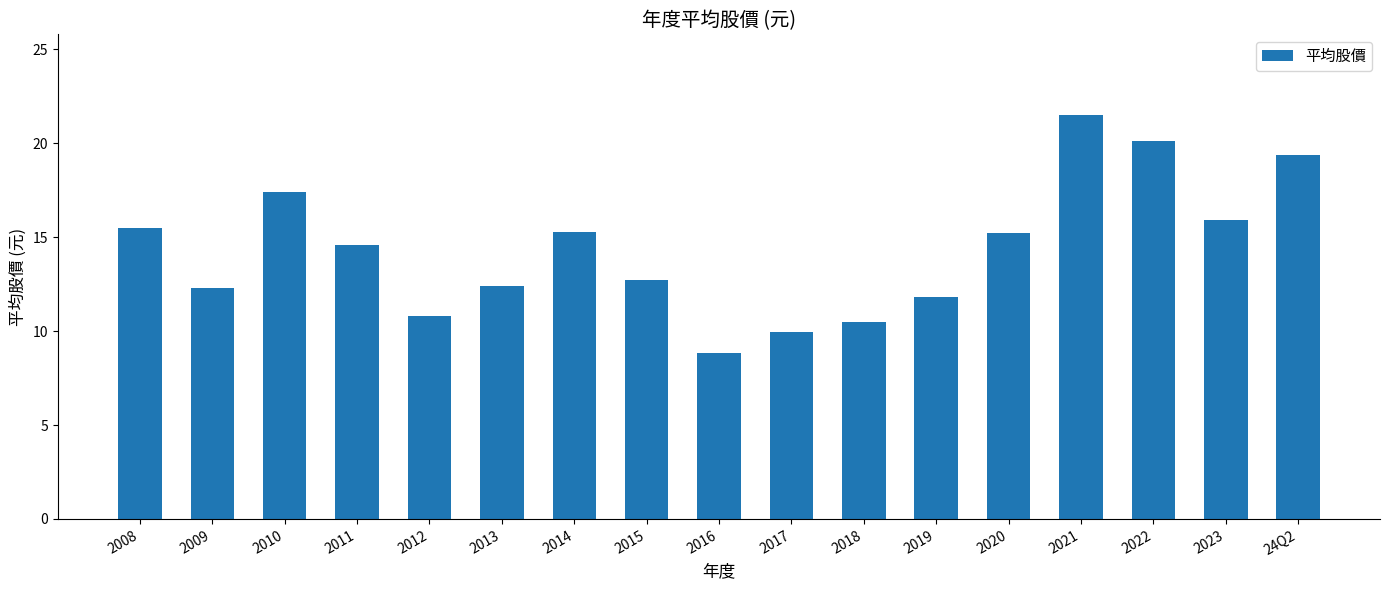

Are the bars grouped side by side (vs. stacked)?

No